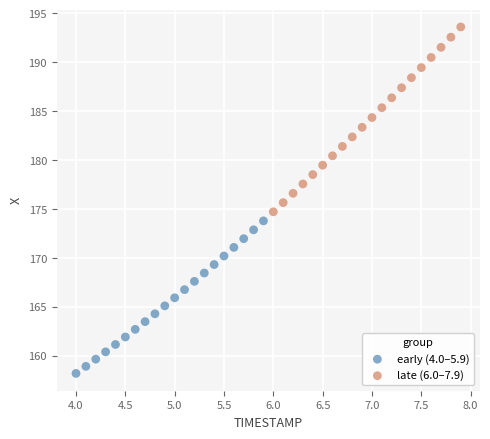

Which series has the widest spread of Y values?

late (6.0–7.9)